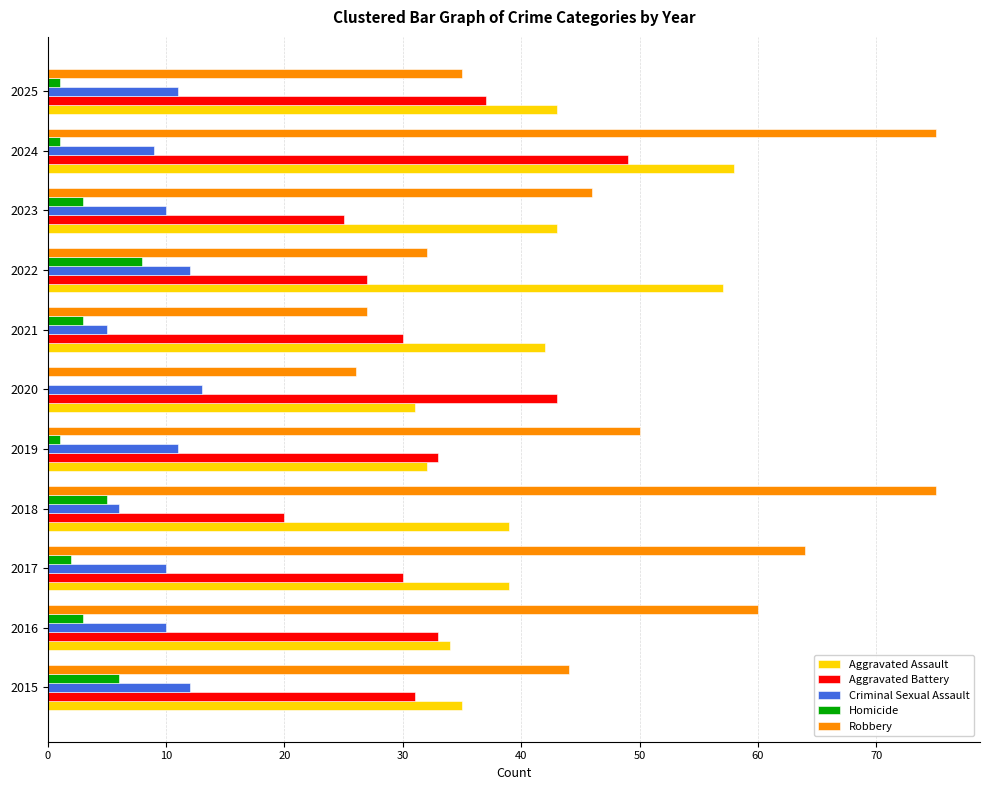

The Homicide series shows 0 at 2020. True or false?

True